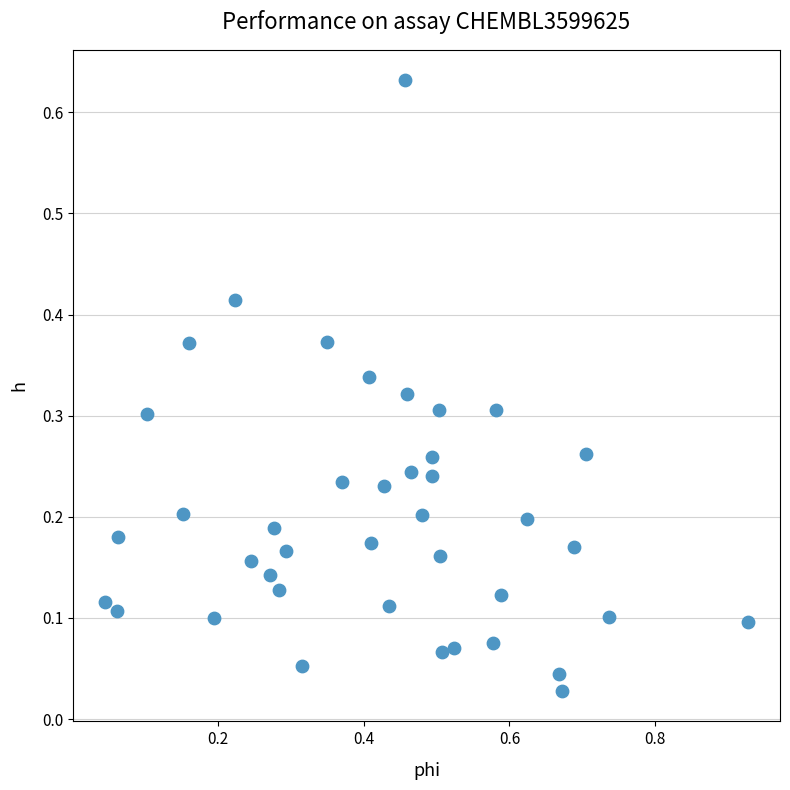

What is the range of X values (max minus min)?

0.9